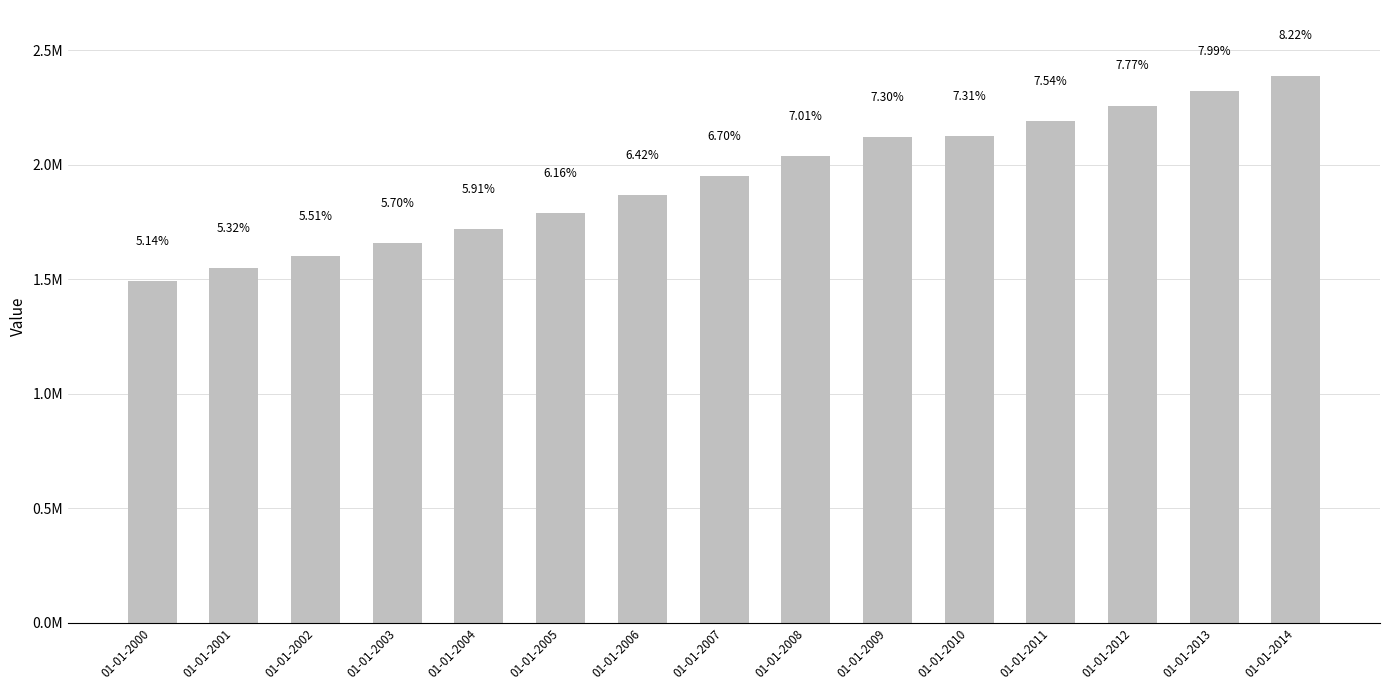

How many categories are shown in the chart?

15